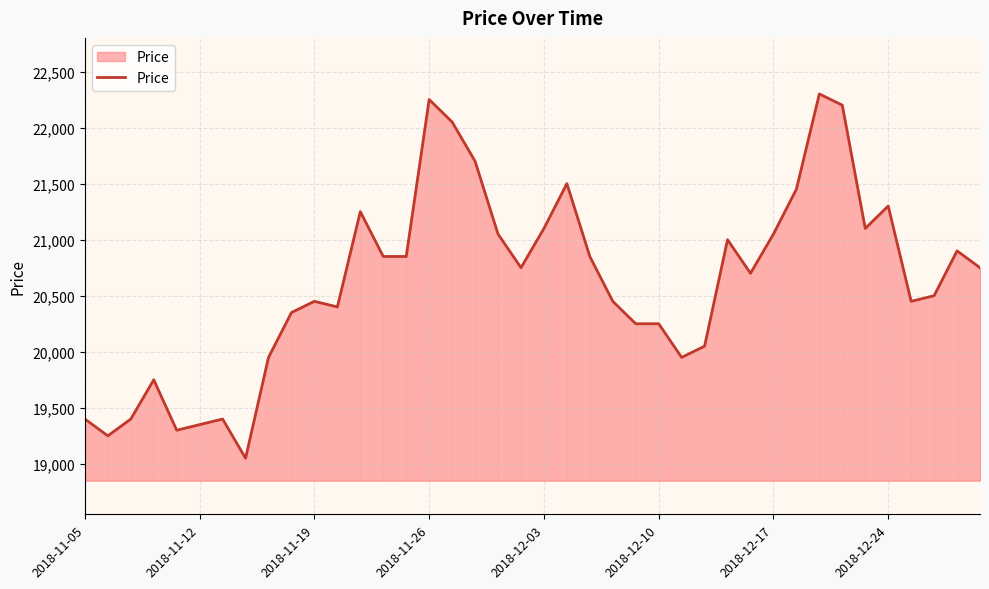

Reading left to right, transcribe all the data shown in this chart.

19400	19250	19400	19750	19300	19350	19400	19050	19950	20350	20450	20400	21250	20850	20850	22250	22050	21700	21050	20750	21100	21500	20850	20450	20250	20250	19950	20050	21000	20700	21050	21450	22300	22200	21100	21300	20450	20500	20900	20750